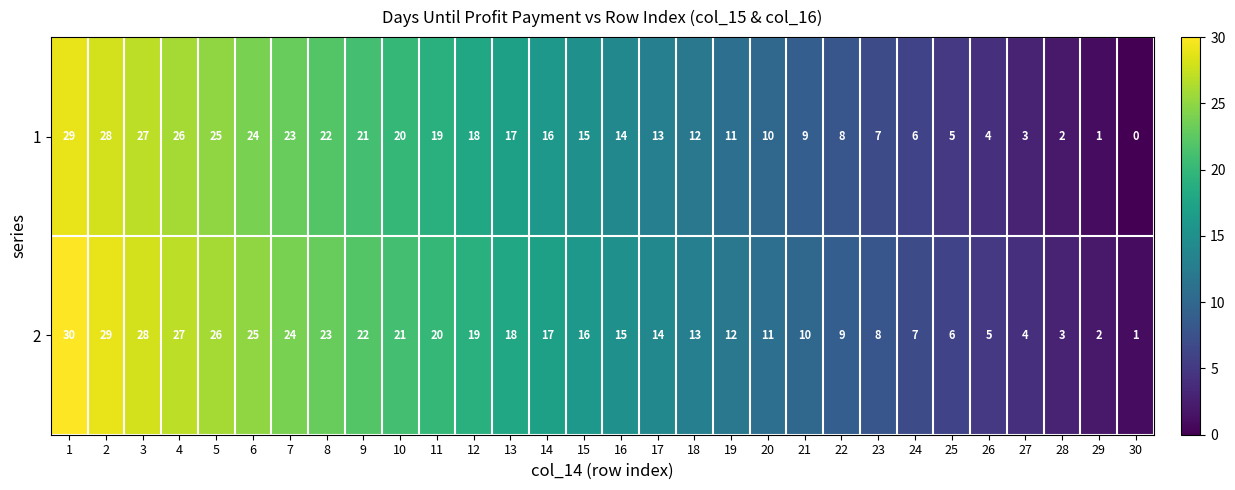

What is the sum of all 1 values?

435